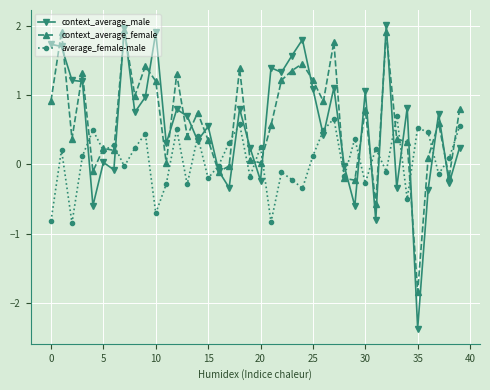

True or false: average_female-male and context_average_male cross at least once.

True